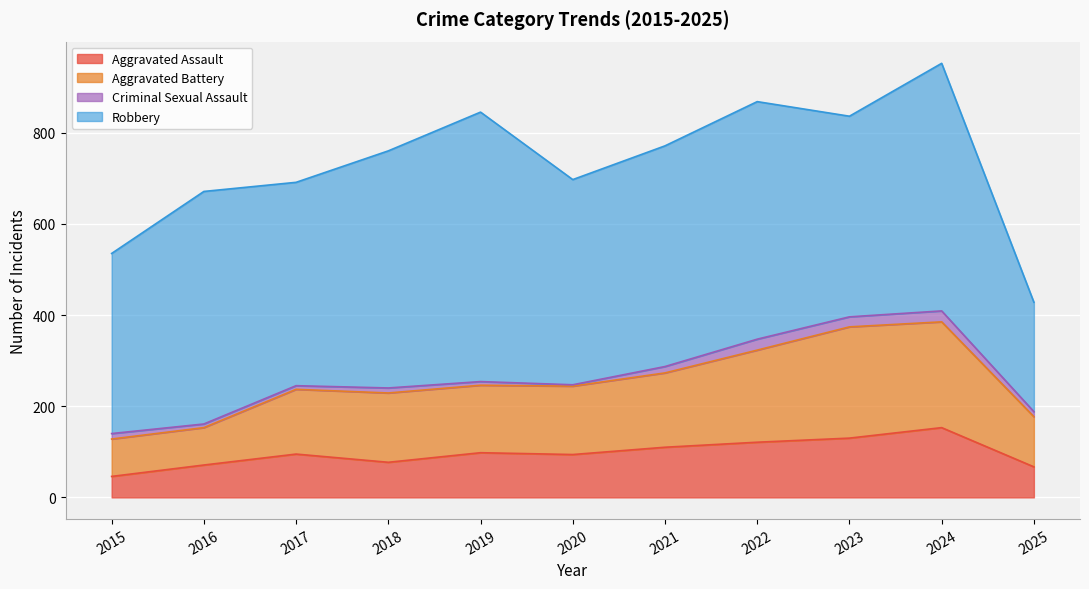

Between 2020 and 2023, which is larger?

2023